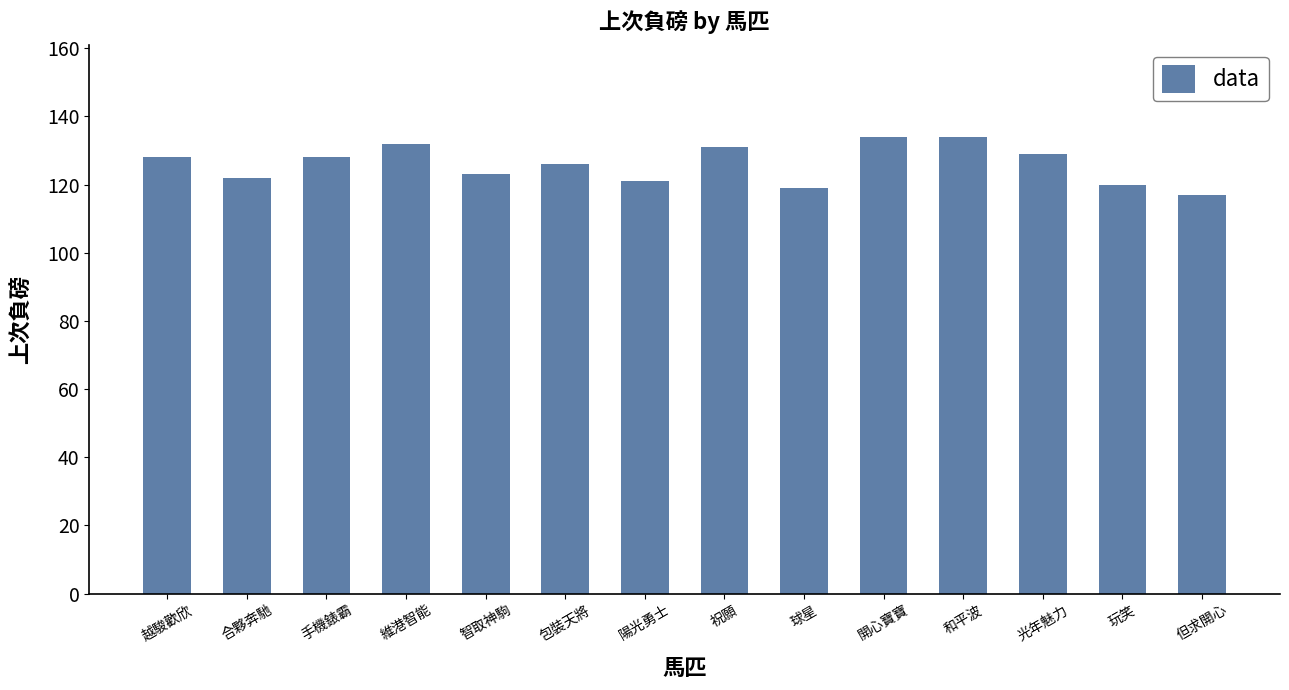

The value at 光年魅力 is 129. True or false?

True